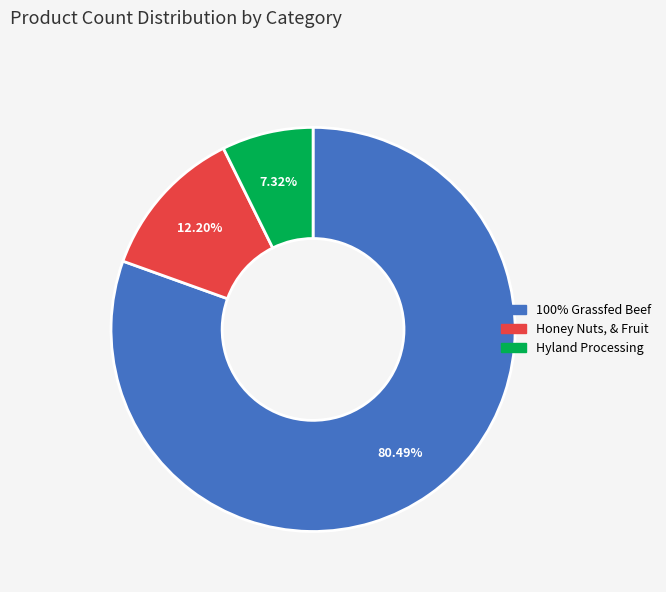

Rank the categories by value from lowest to highest.

Hyland Processing, Honey Nuts, & Fruit, 100% Grassfed Beef